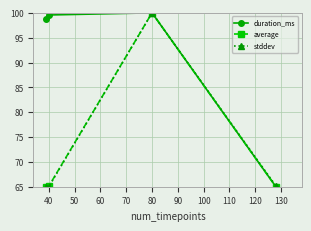

How many interior local peaks does the stddev series have?

1